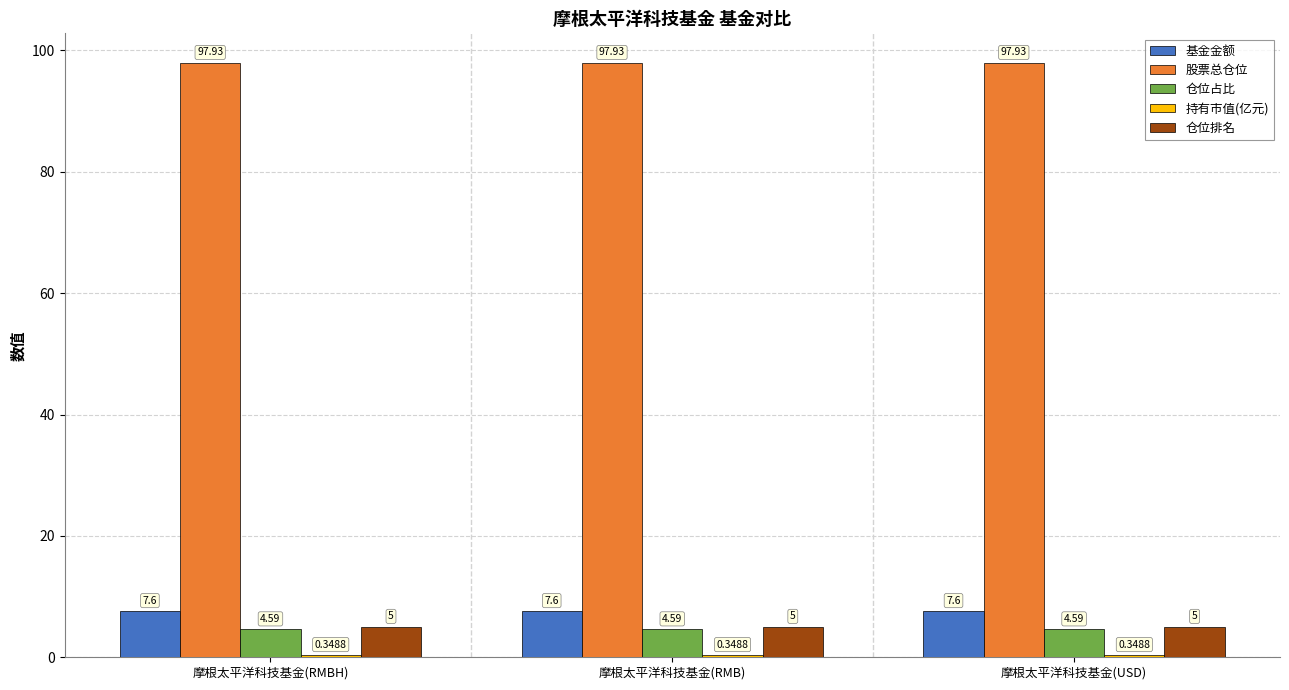

At how many categories does at least one series exceed 26?

3